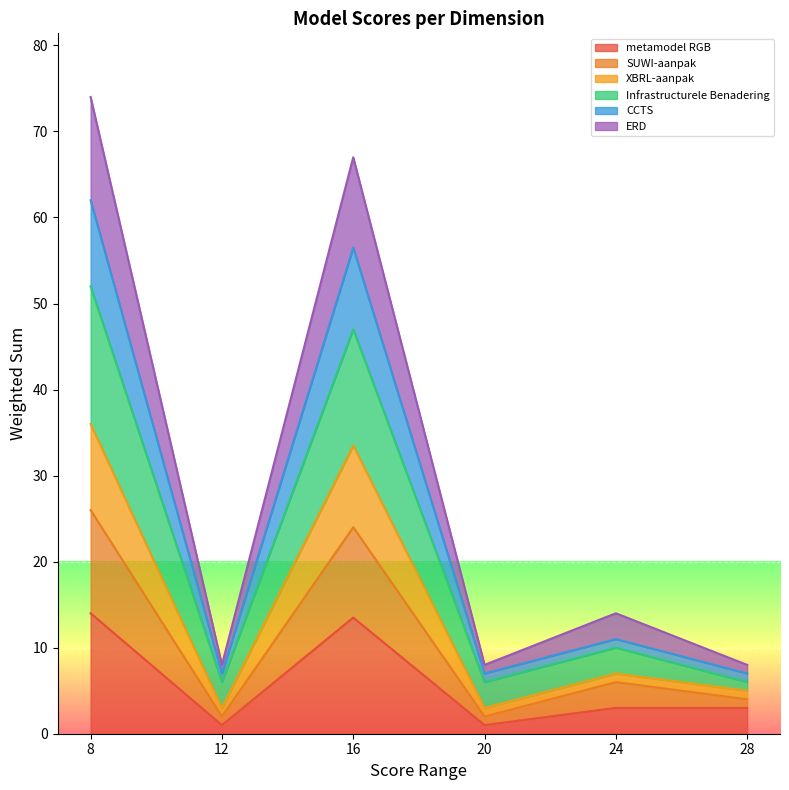

Does the chart display data point markers on the line(s)?

No